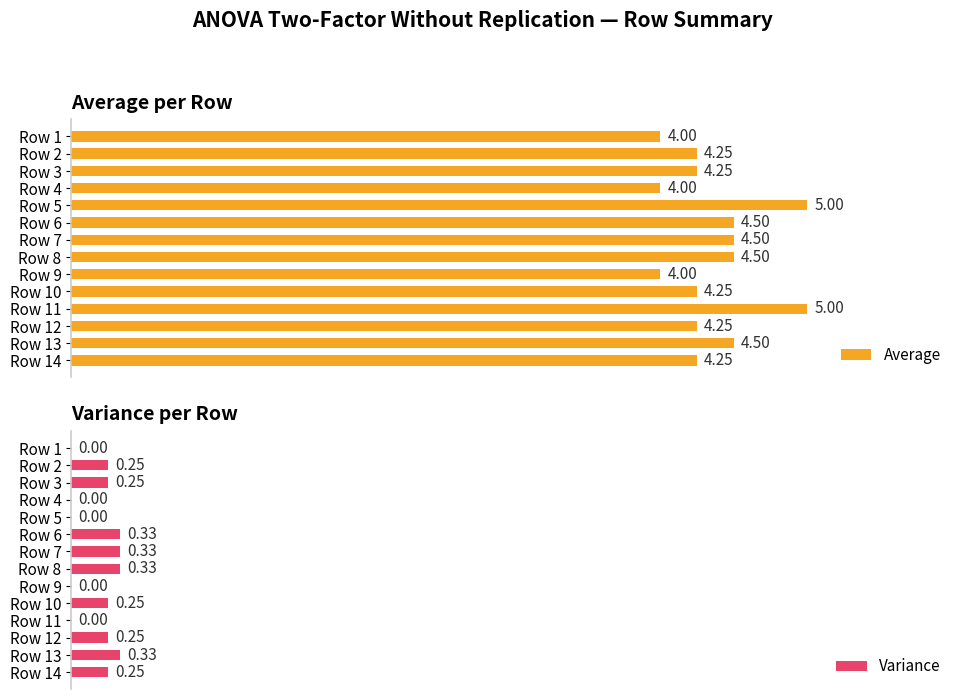

How many bars are there in total?

28